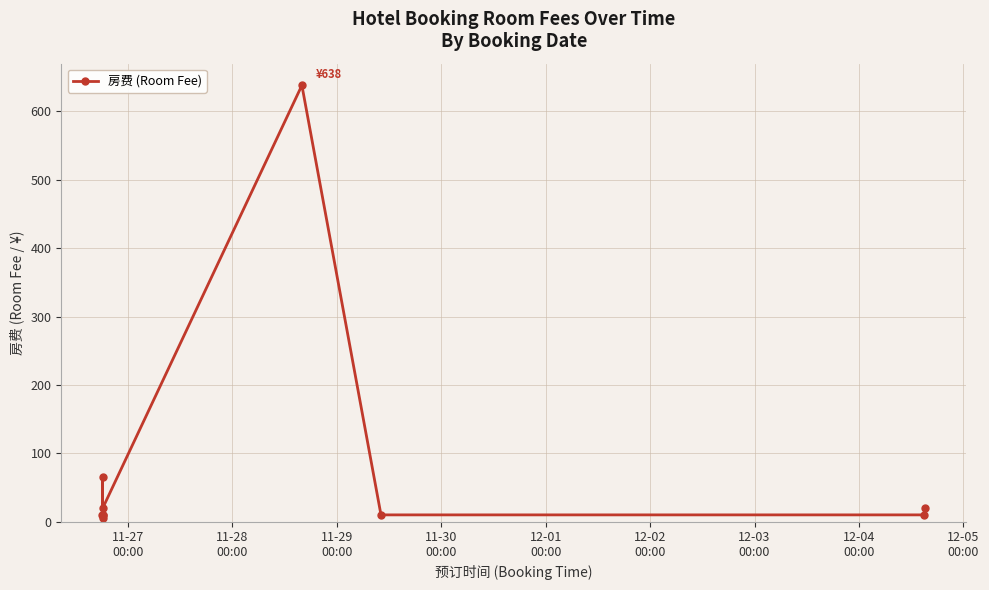

True or false: the data has more than 1 interior local peaks.

True